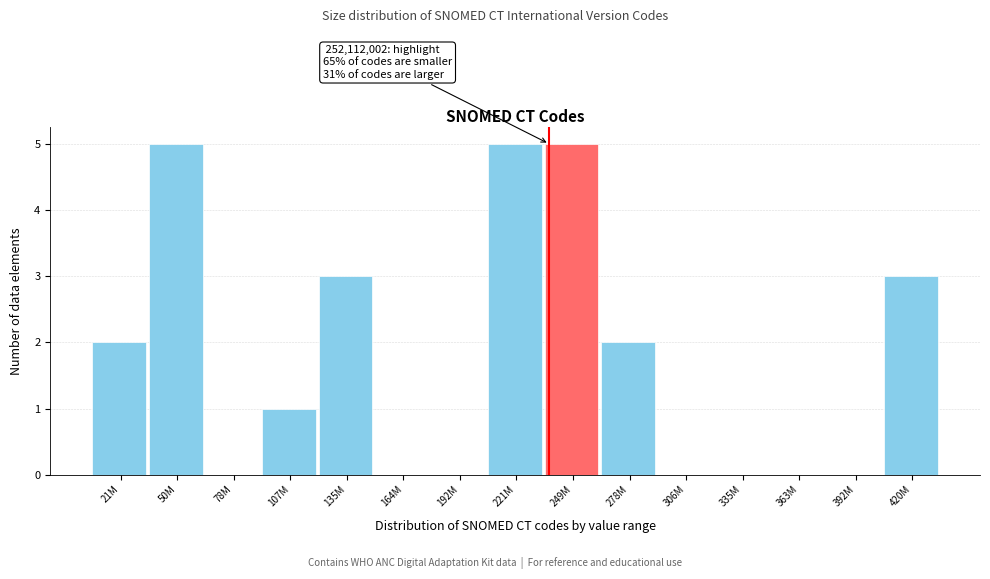

Reading left to right, what are all the values shown in this chart?

21M=2	50M=5	78M=0	107M=1	135M=3	164M=0	192M=0	221M=5	249M=5	278M=2	306M=0	335M=0	363M=0	392M=0	420M=3